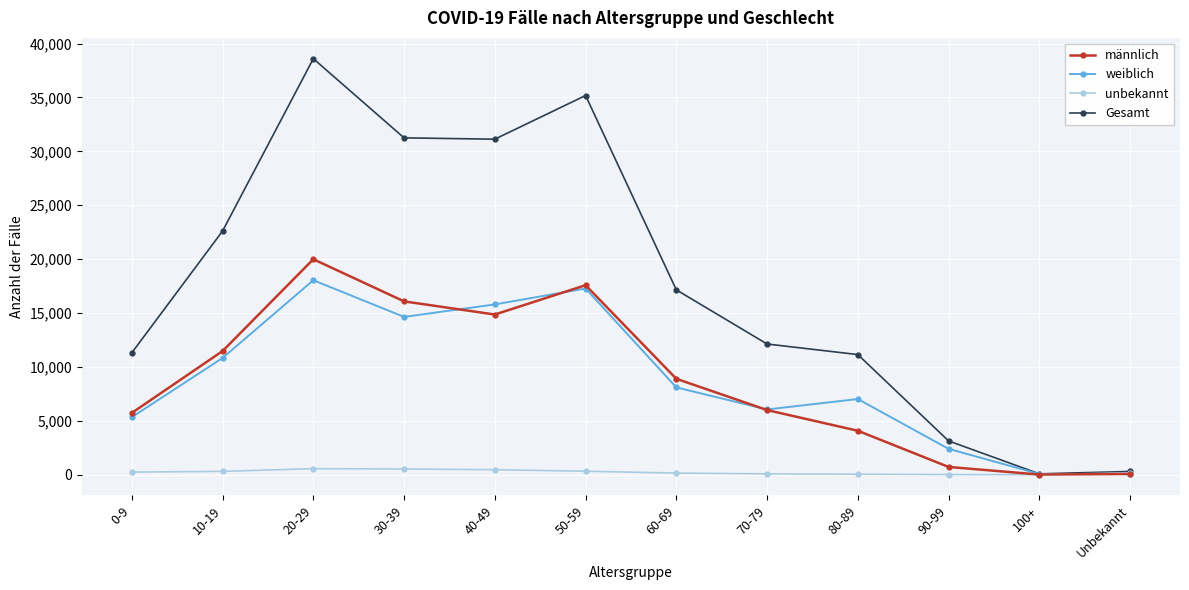

What are all the series names shown in the legend?

männlich, weiblich, unbekannt, Gesamt